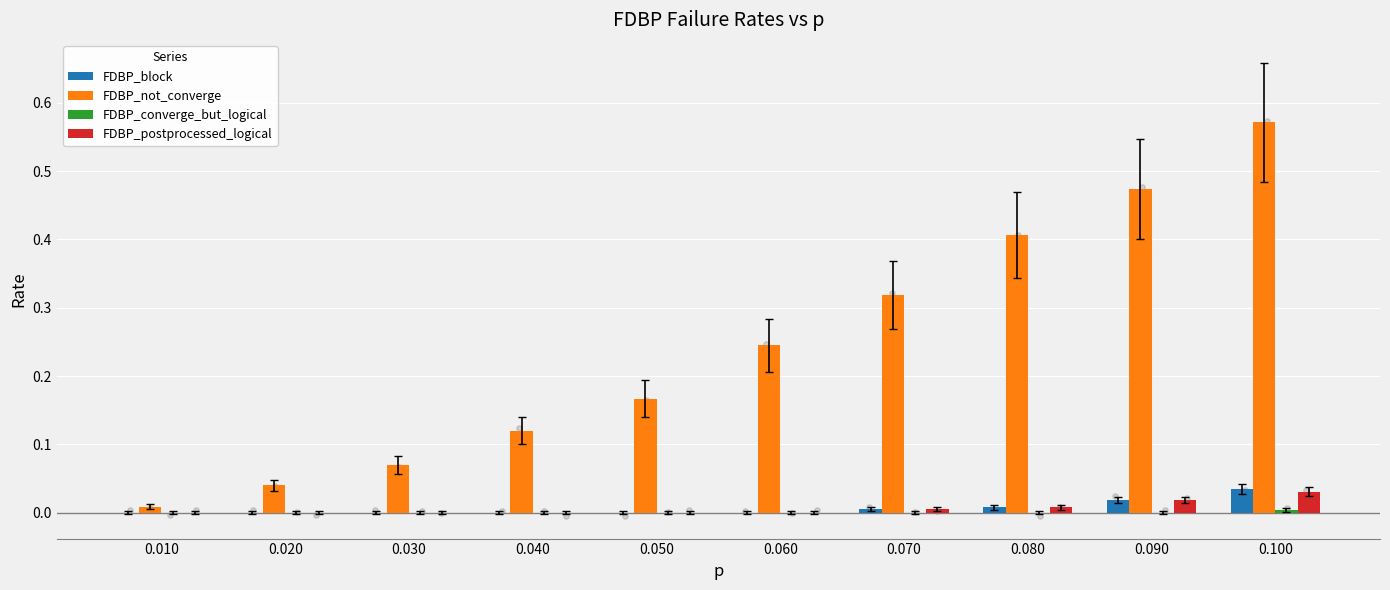

Which series contains the highest Y value?

FDBP_not_converge